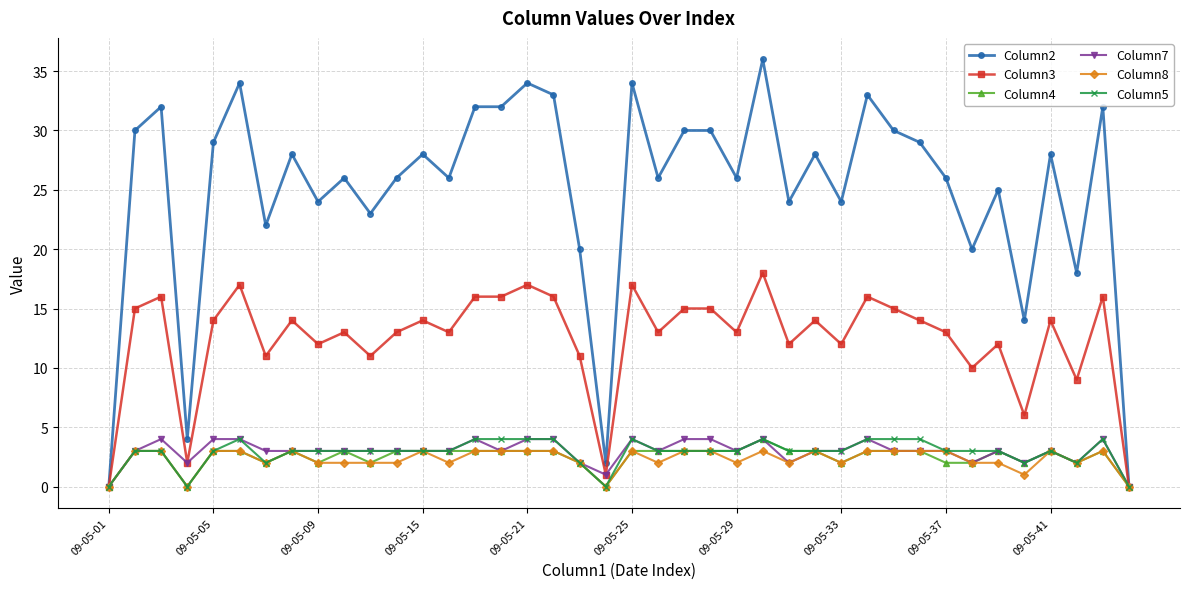

What is the difference between the second highest and minimum values in the Column2 series?

34